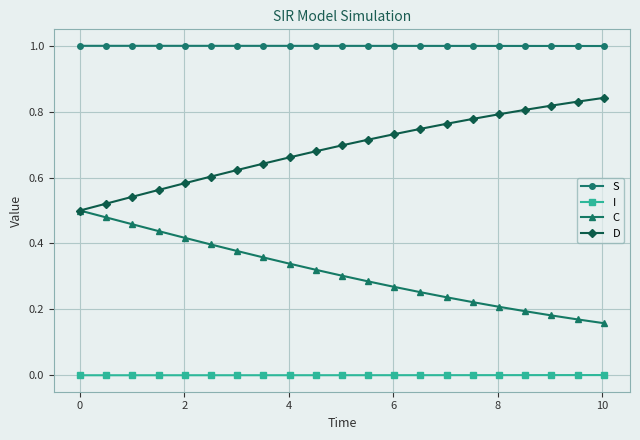

True or false: C and I intersect in this chart.

False